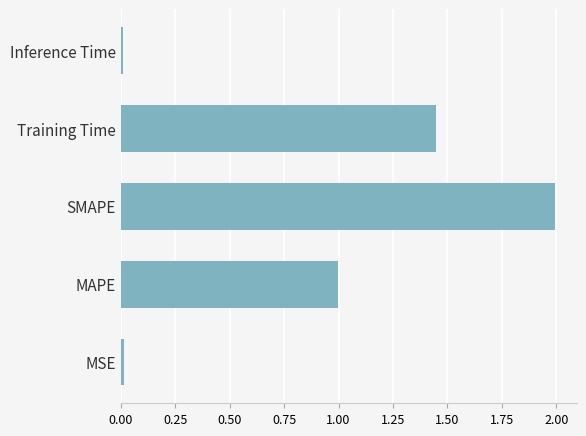

Are the bars horizontal?

Yes